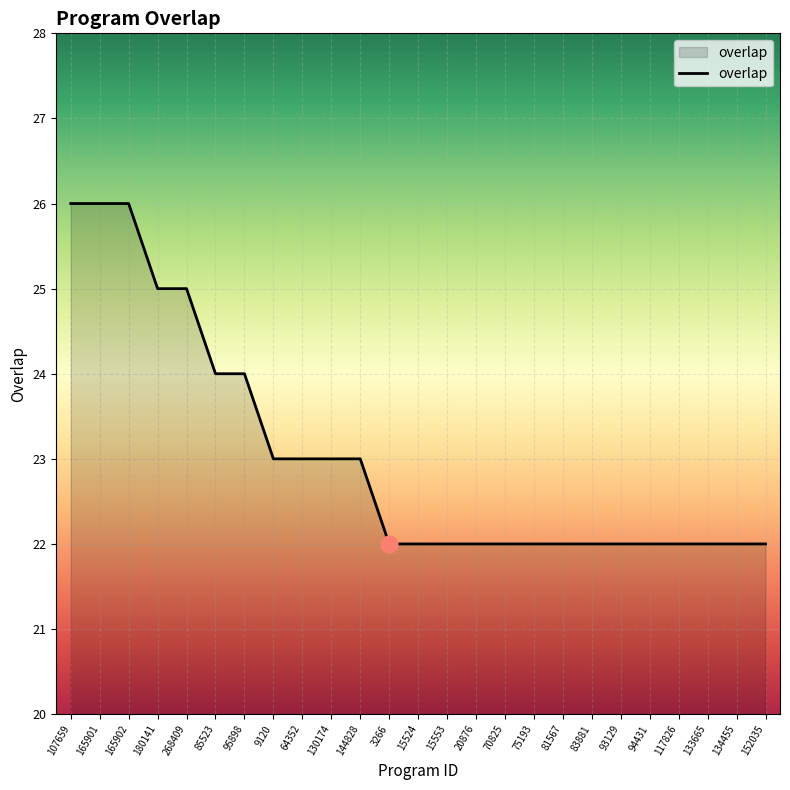

True or false: the data shows 22 at 83881.

True